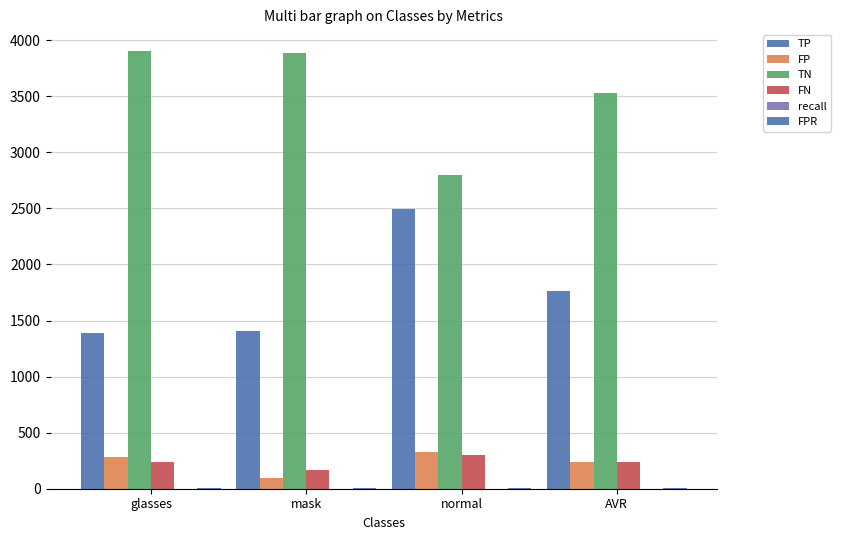

How many data points does each series have?

4